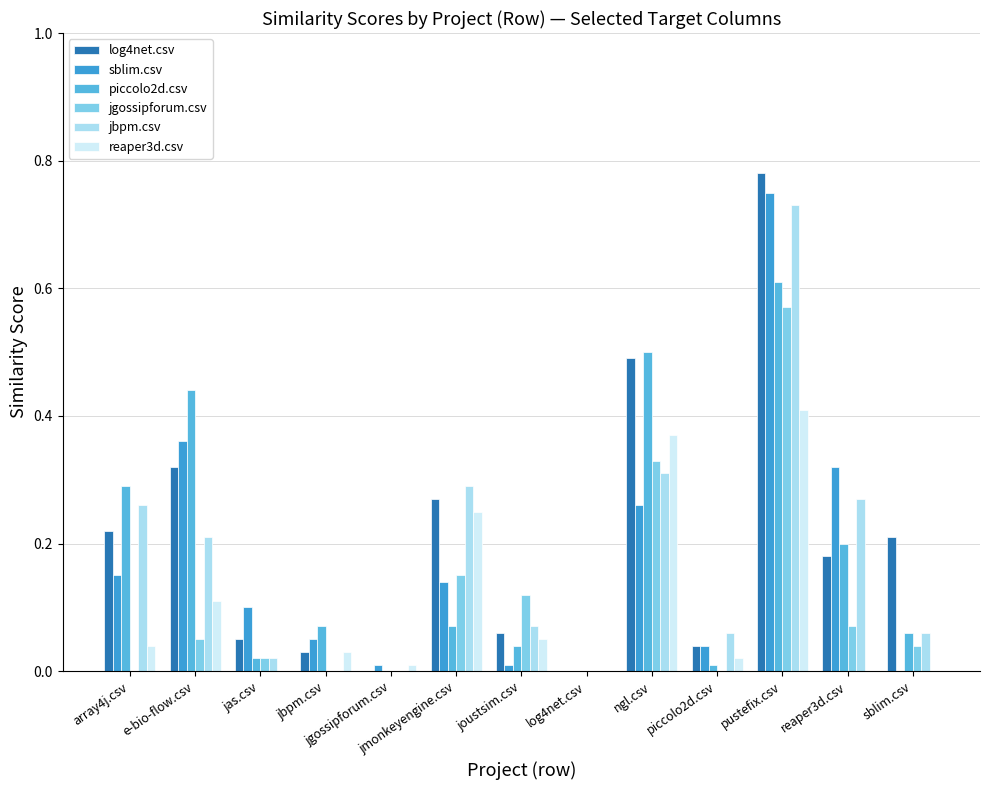

How many series are shown in this chart?

6